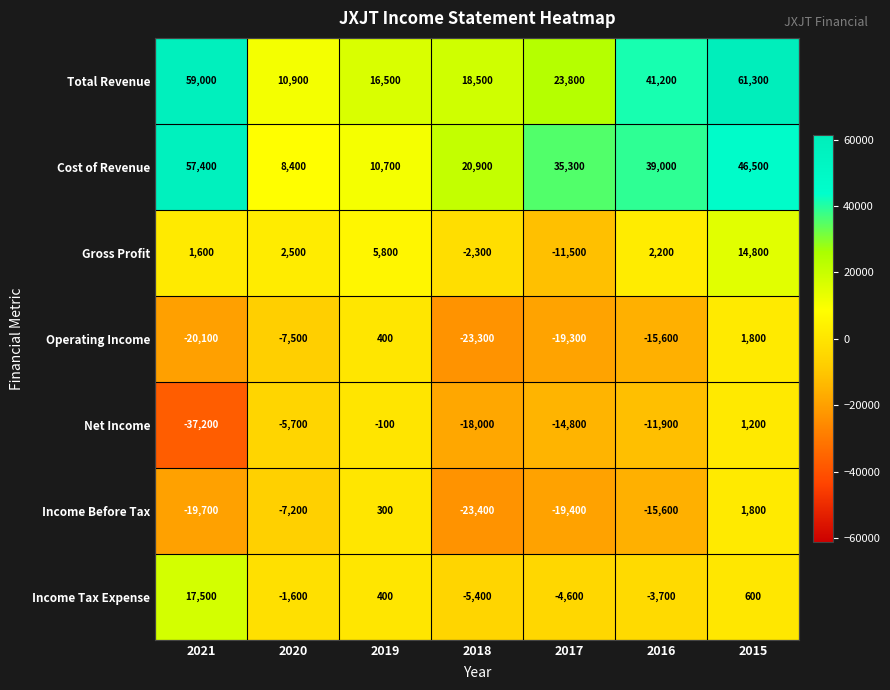

List the labels in order of Gross Profit value, largest first.

2015, 2019, 2020, 2016, 2021, 2018, 2017